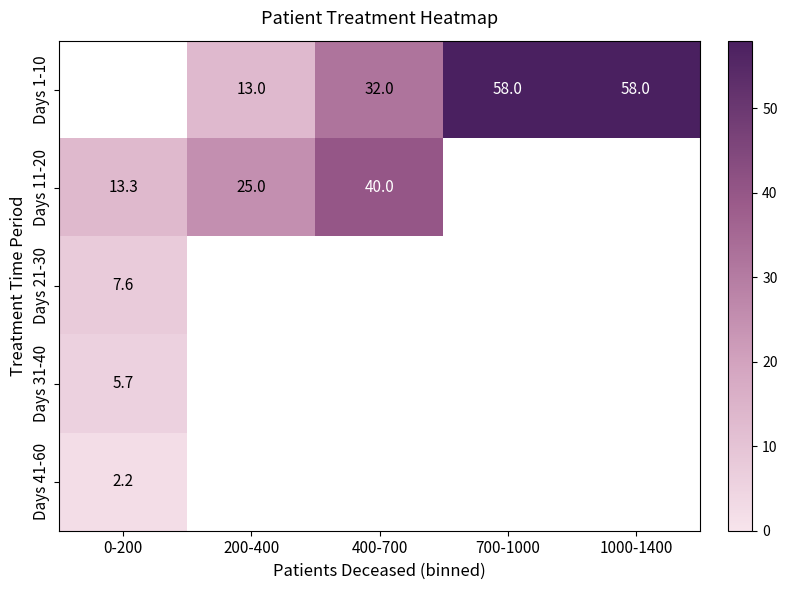

Is the value of Days 31-40 at 0-200 greater than the value of Days 11-20 at 200-400?

No